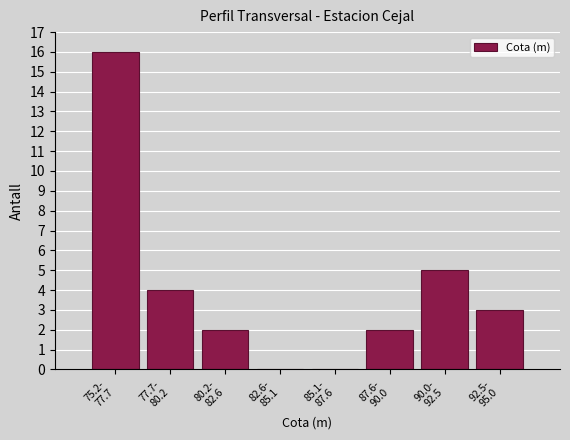

What is the sum of all values?

32